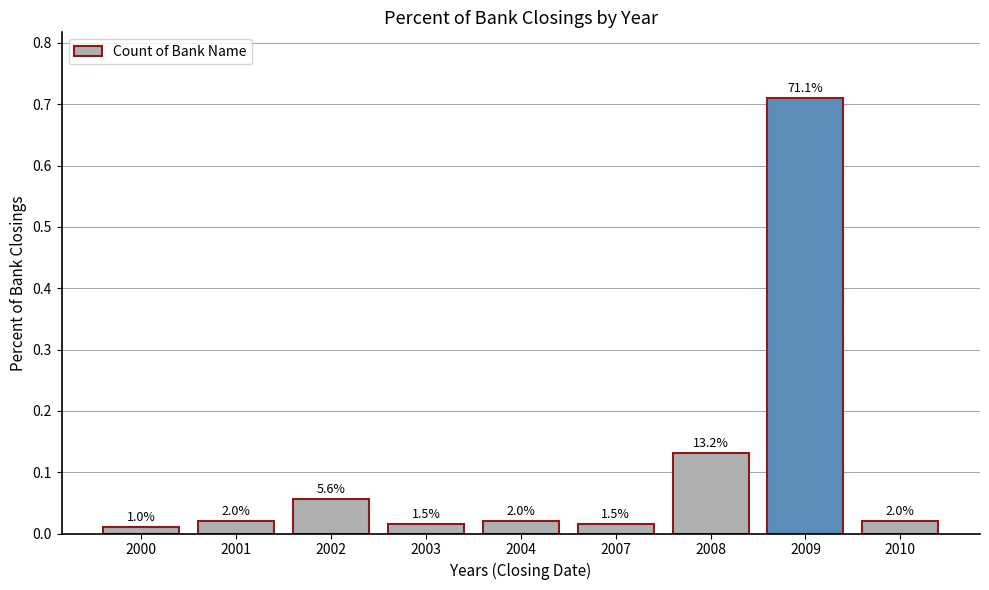

What is the average value?

0.1